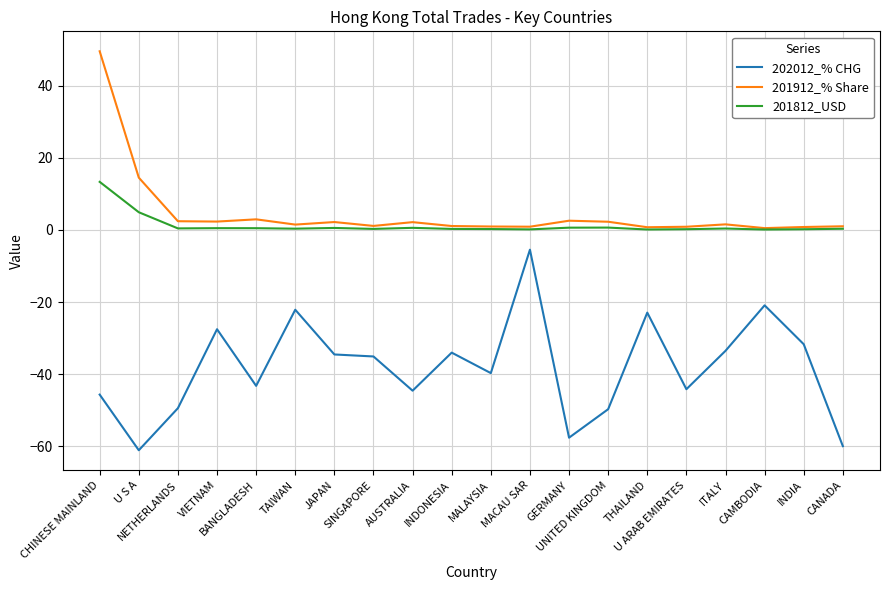

True or false: 201912_% Share and 202012_% CHG cross at least once.

False